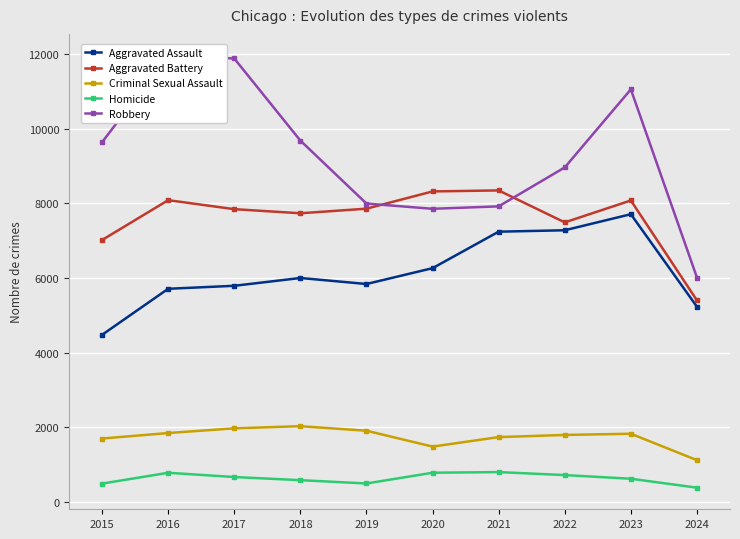

Which series has the largest total across all categories?

Robbery